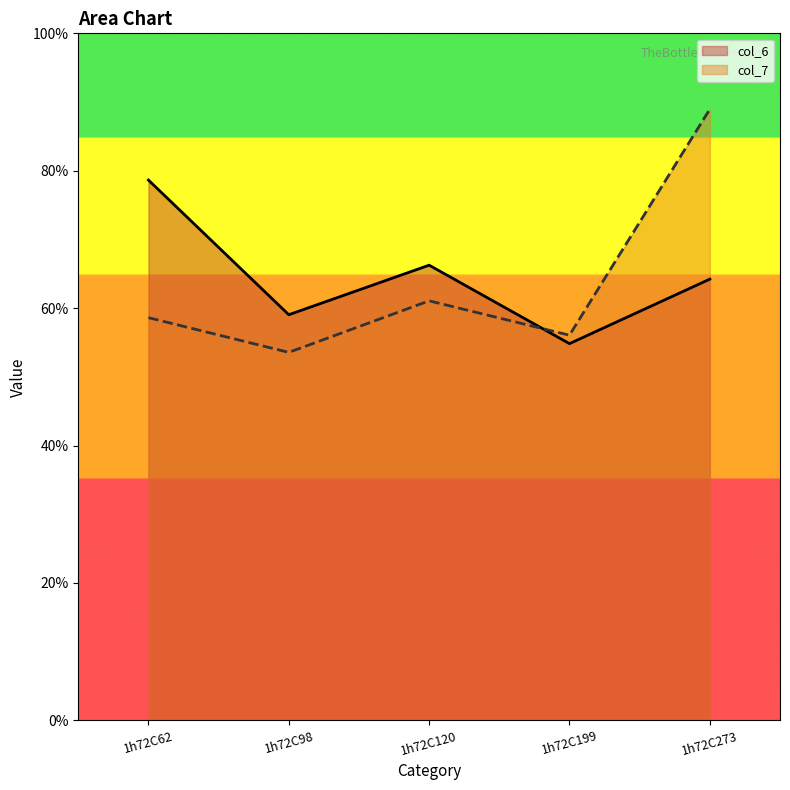

Where is the first local maximum for col_6?

1h72C120